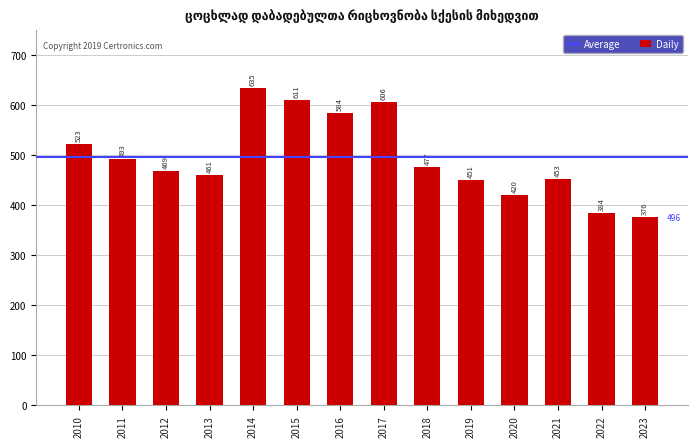

Reading left to right, transcribe all the data shown in this chart.

523	493	469	461	635	611	584	606	477	451	420	453	384	376